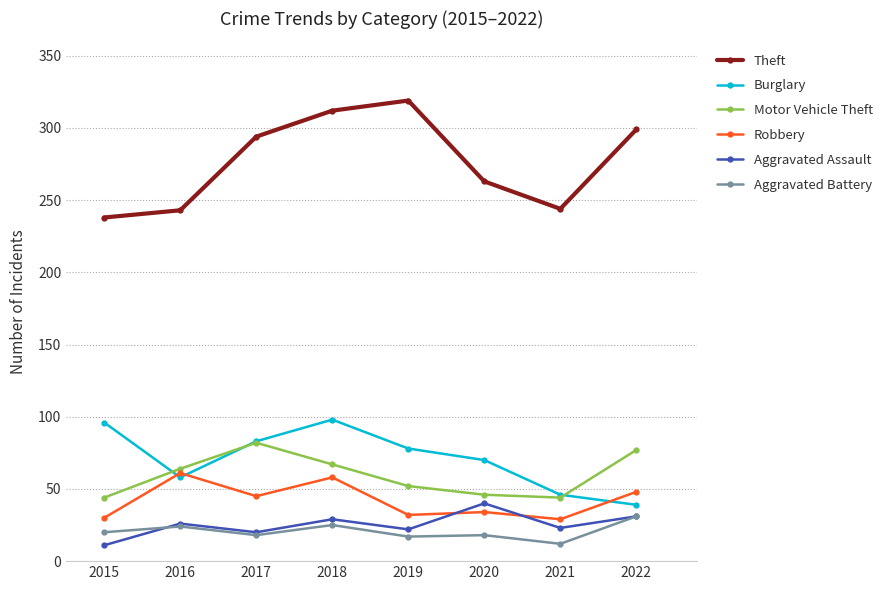

How many distinct data groups are displayed?

6